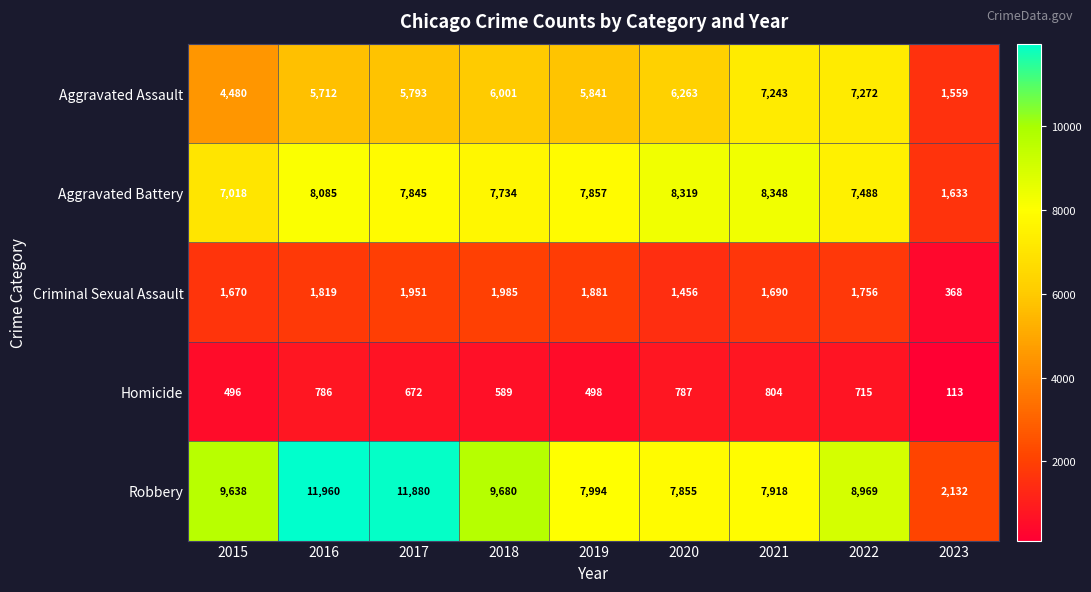

Between 2022 and 2023, which series saw the biggest shift?

Robbery